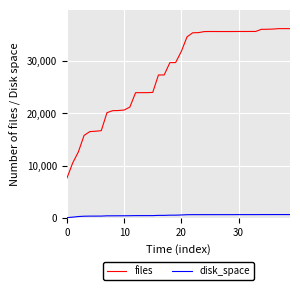

What is the minimum value for files?

7658.0